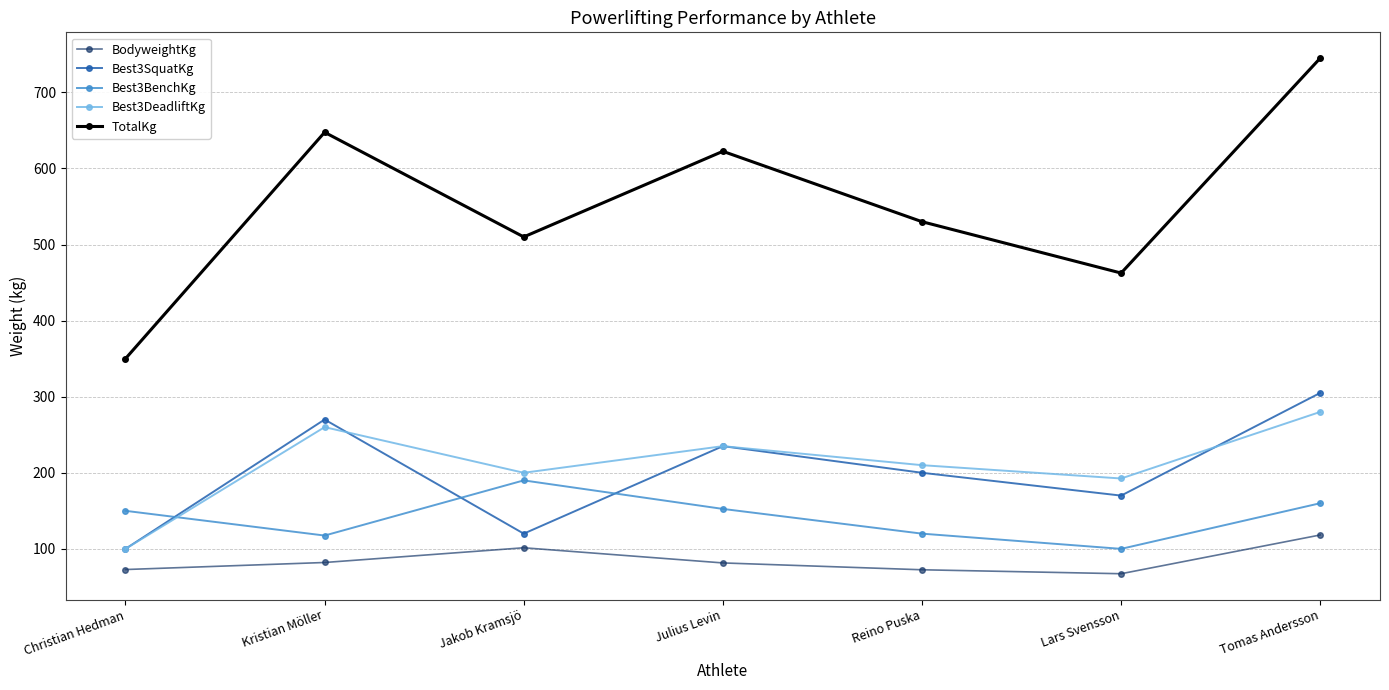

What is the difference between the second highest and minimum values in the TotalKg series?

297.5